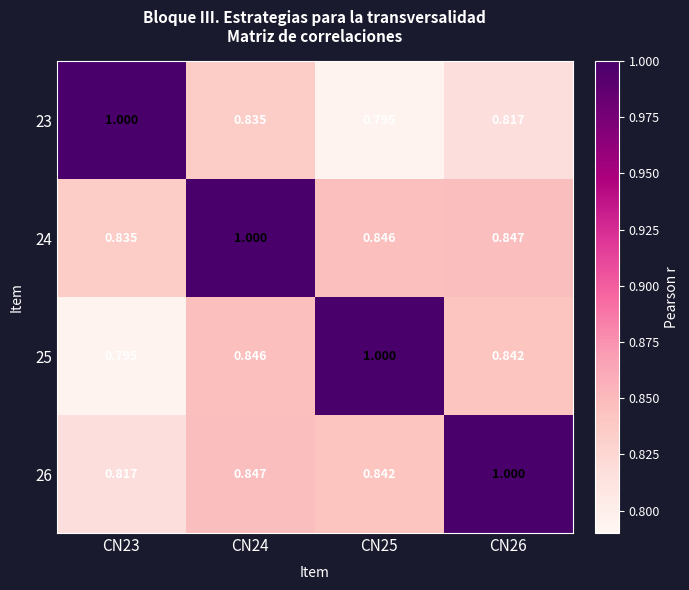

What is the total value across all series at CN23?

3.4